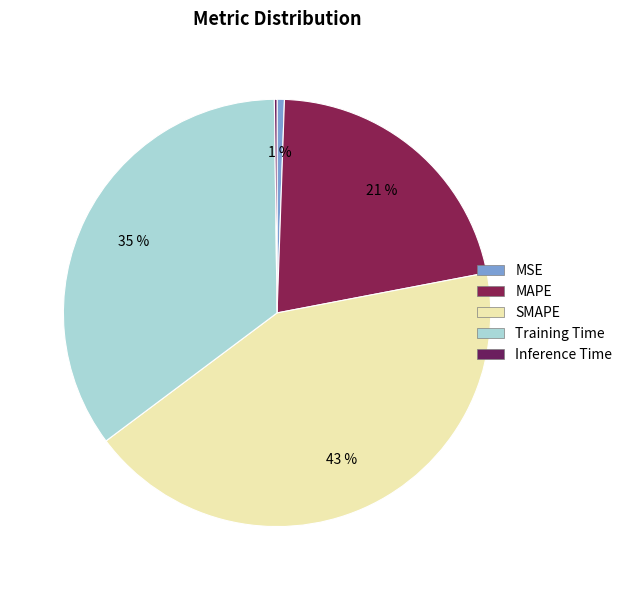

What is the total percentage of Inference Time and MAPE?

21.6%